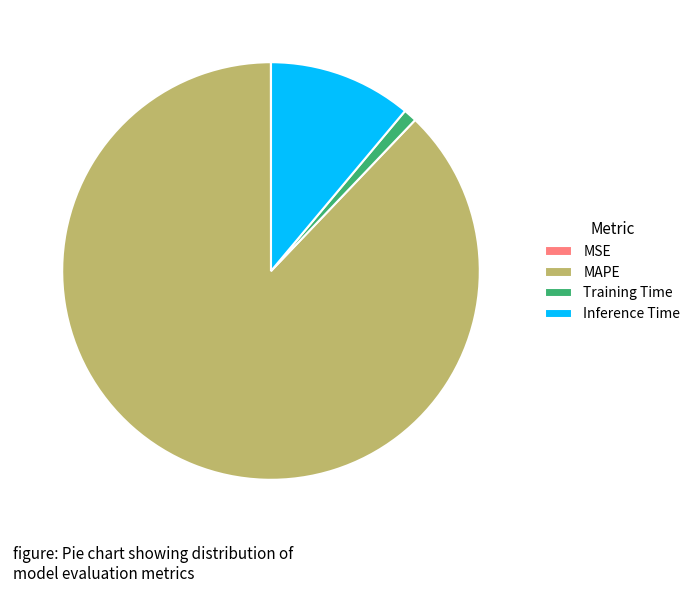

Is the sum of Training Time and Inference Time greater than half?

No